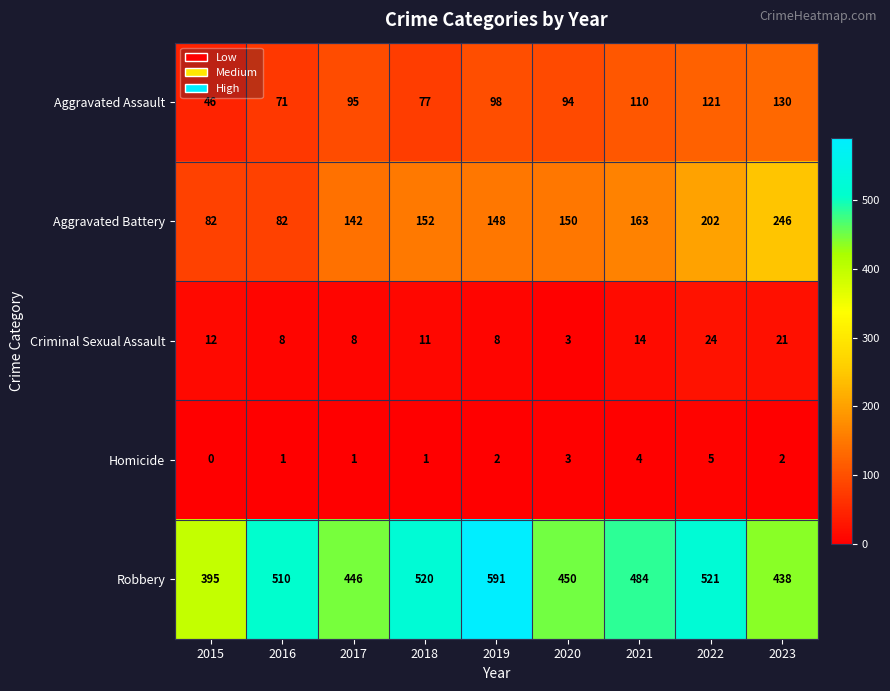

Read the Aggravated Assault value at 2018, to the nearest 10.

80